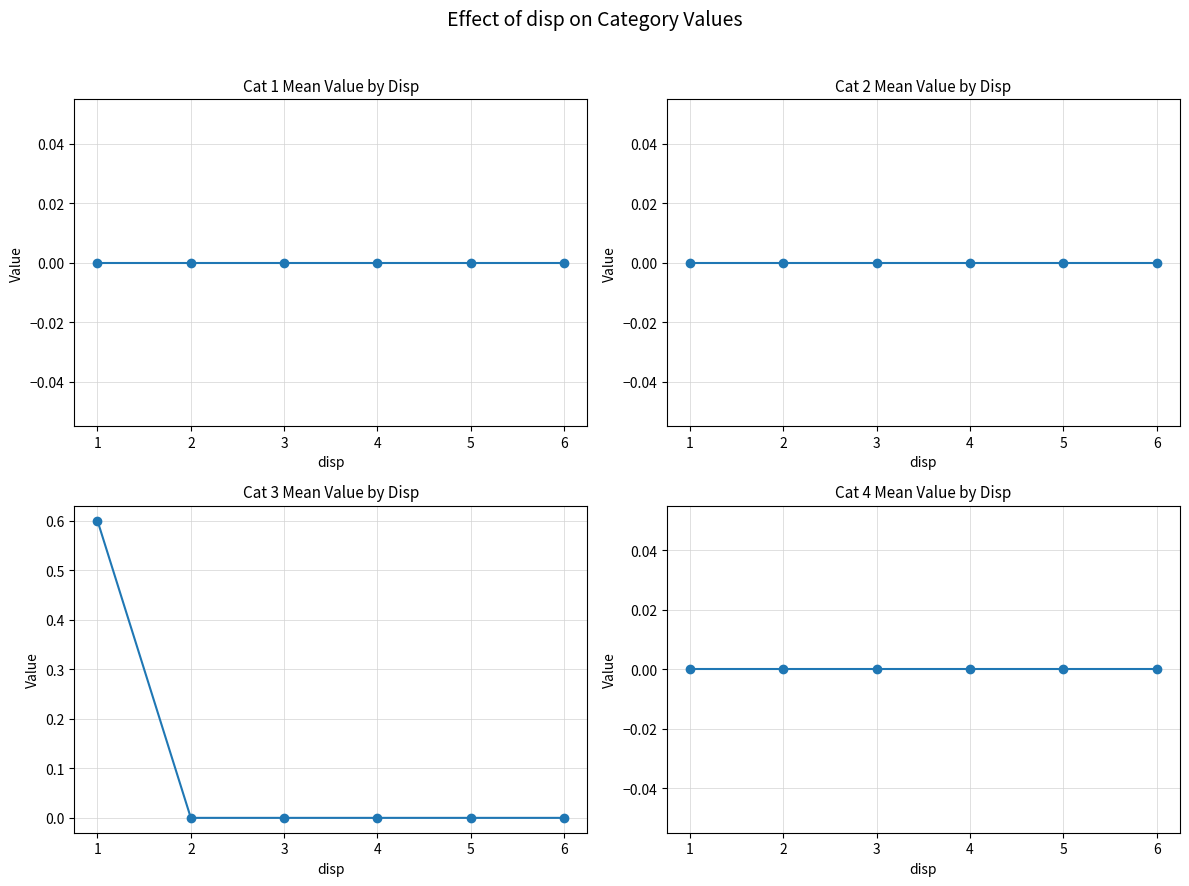

True or false: cat4_mean_value has more than 1 interior local peaks.

False